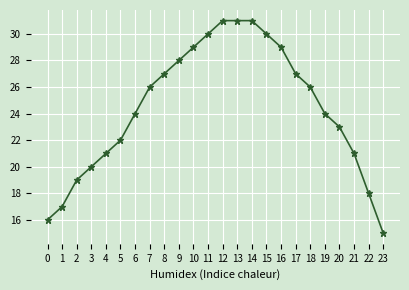

Which has a higher value, 0 or 21?

21